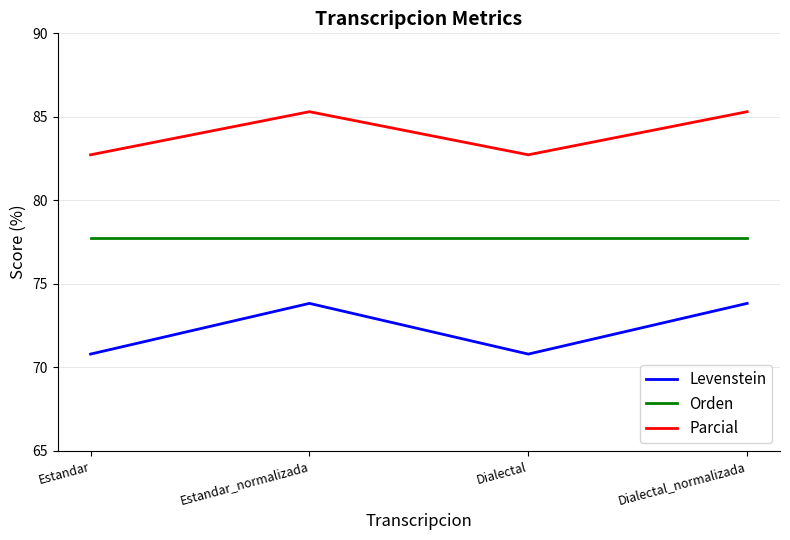

Reading left to right, transcribe all the data shown in this chart.

Levenstein: Estandar=70.8	Estandar_normalizada=73.8	Dialectal=70.8	Dialectal_normalizada=73.8
Orden: Estandar=77.7	Estandar_normalizada=77.7	Dialectal=77.7	Dialectal_normalizada=77.7
Parcial: Estandar=82.7	Estandar_normalizada=85.3	Dialectal=82.7	Dialectal_normalizada=85.3